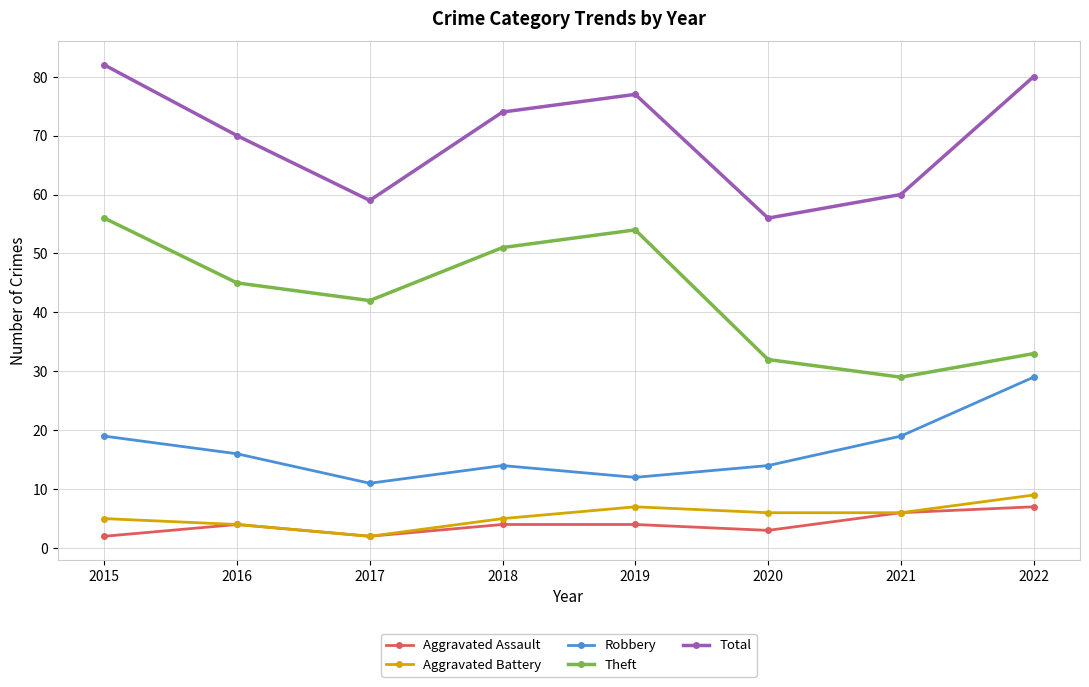

List the series in order of their peak value, lowest first.

Aggravated Assault, Aggravated Battery, Robbery, Theft, Total